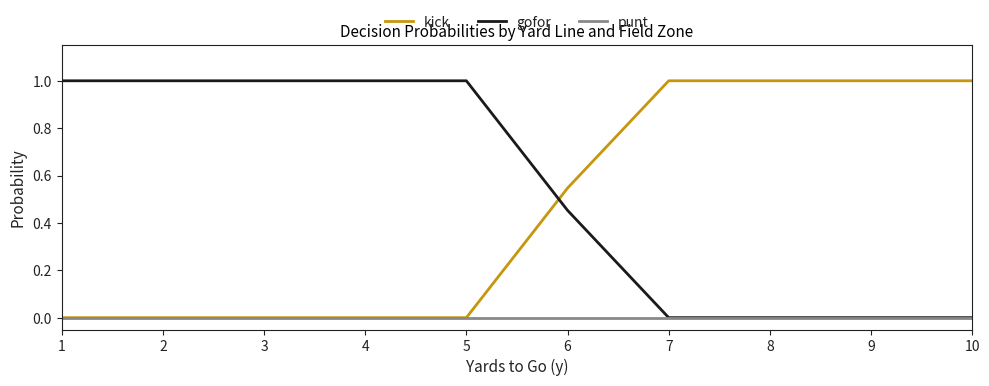

Rank the series by their average value, from highest to lowest.

gofor, kick, punt